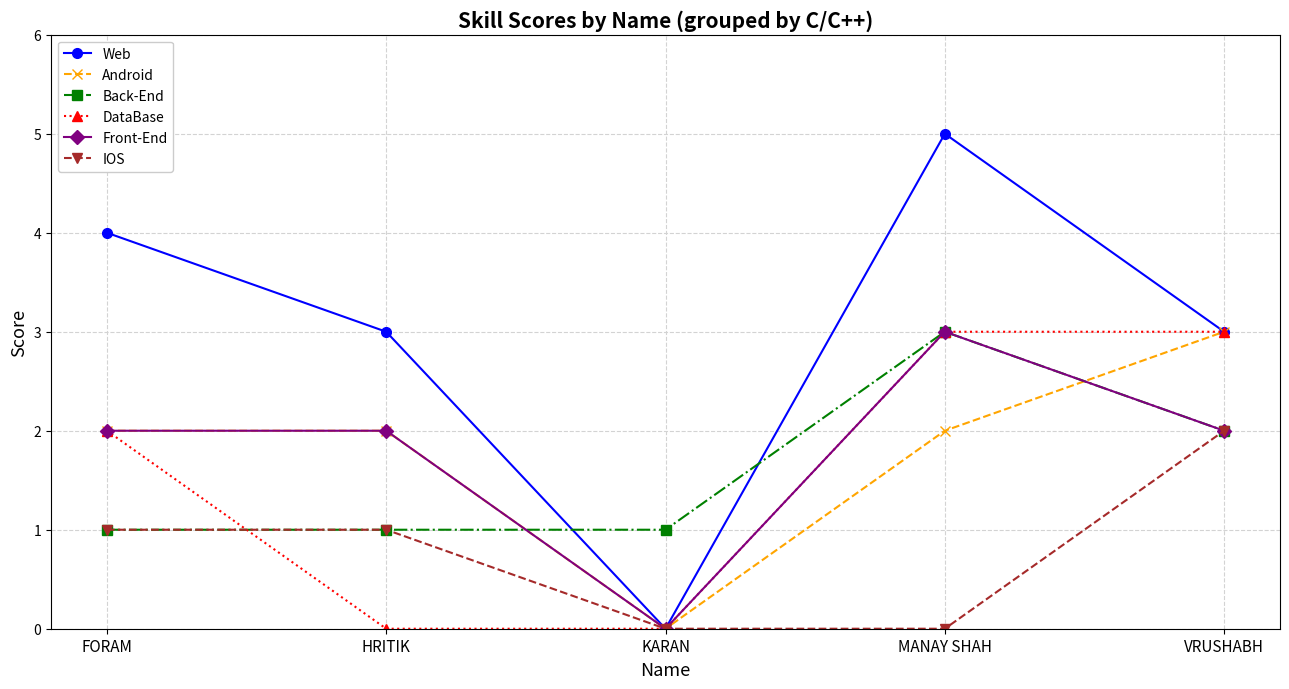

What is the total value across all series at FORAM?

12